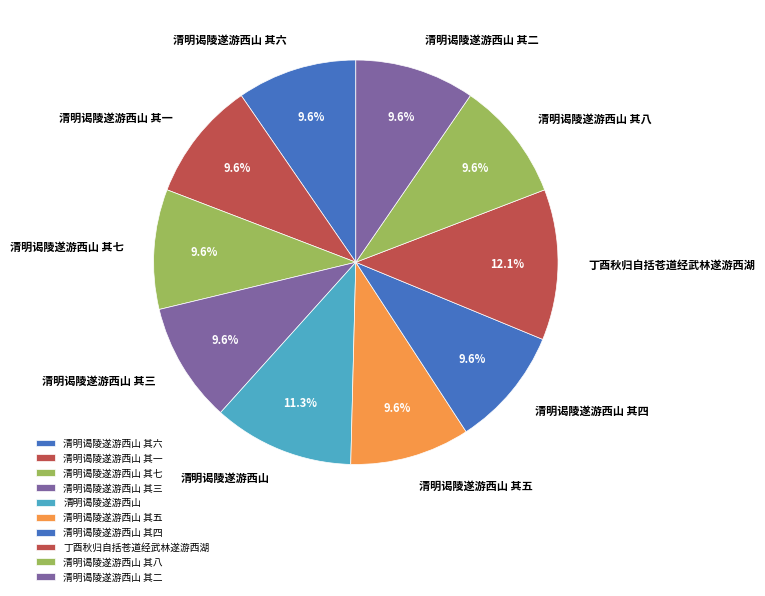

Does any single category account for the majority?

No